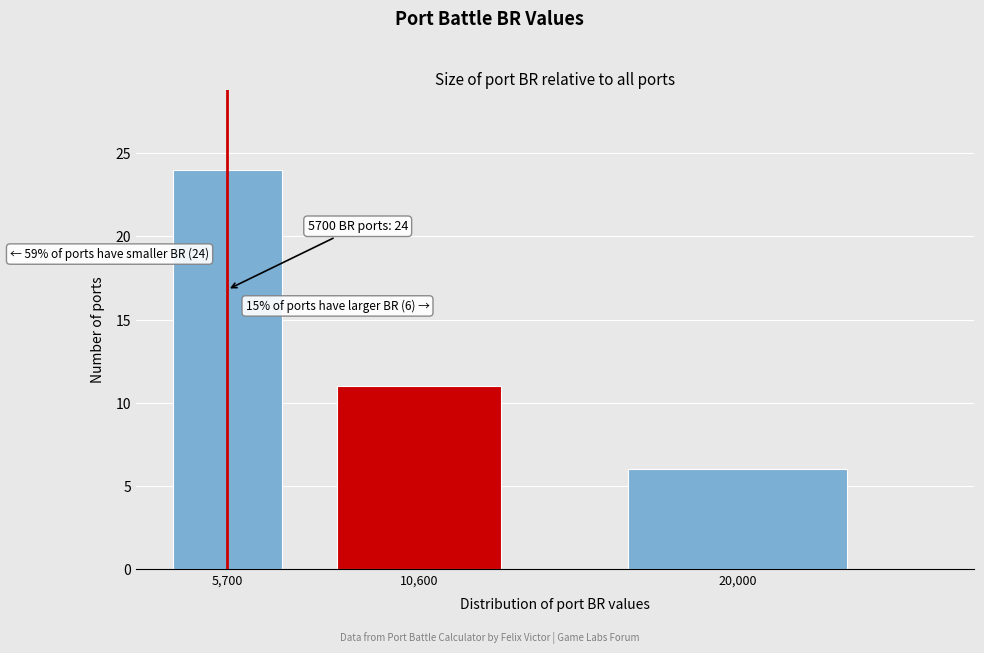

Reading left to right, extract all data points from this chart.

5,700=24	10,600=11	20,000=6